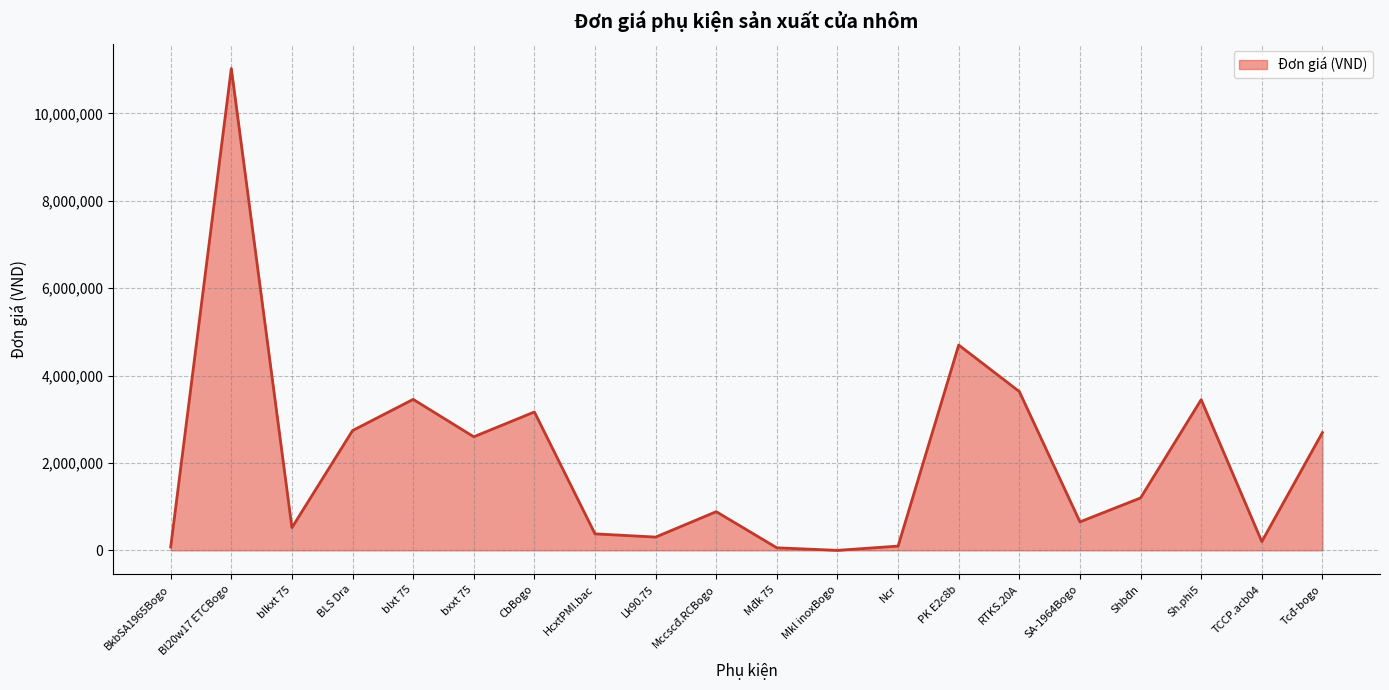

What is the change in value from Lk90.75 to SA-1964Bogo?

+347700